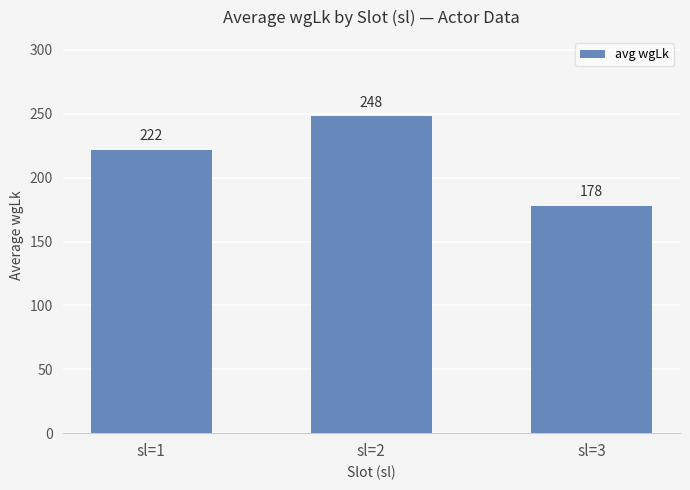

Which label corresponds to the largest value in the chart?

sl=2